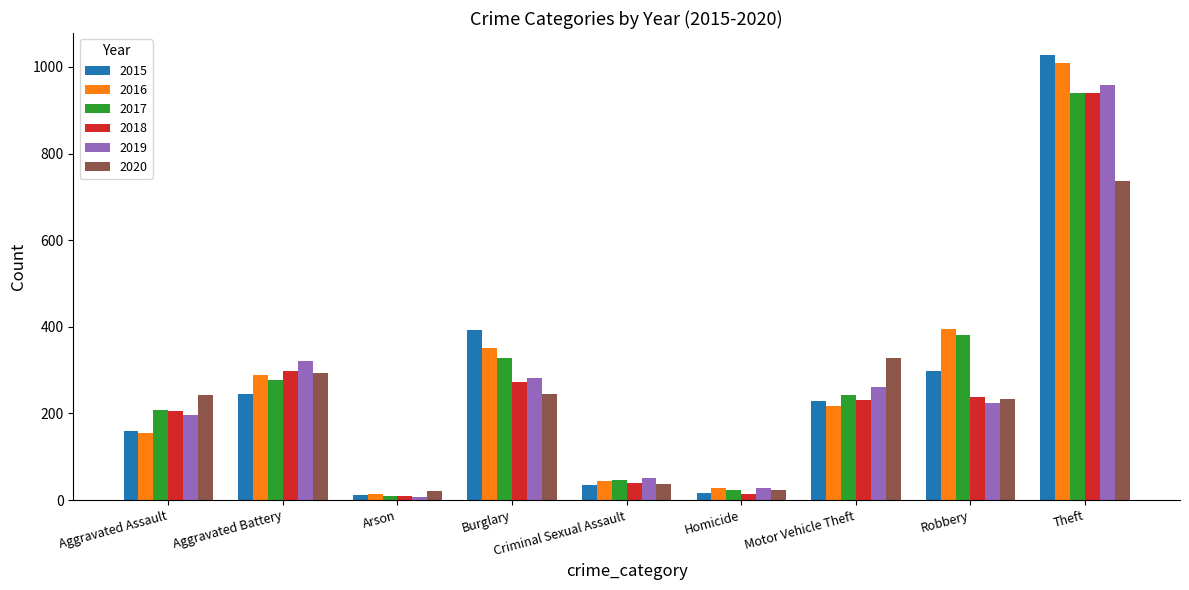

Is it true that 2019 equals 46 at Robbery?

False